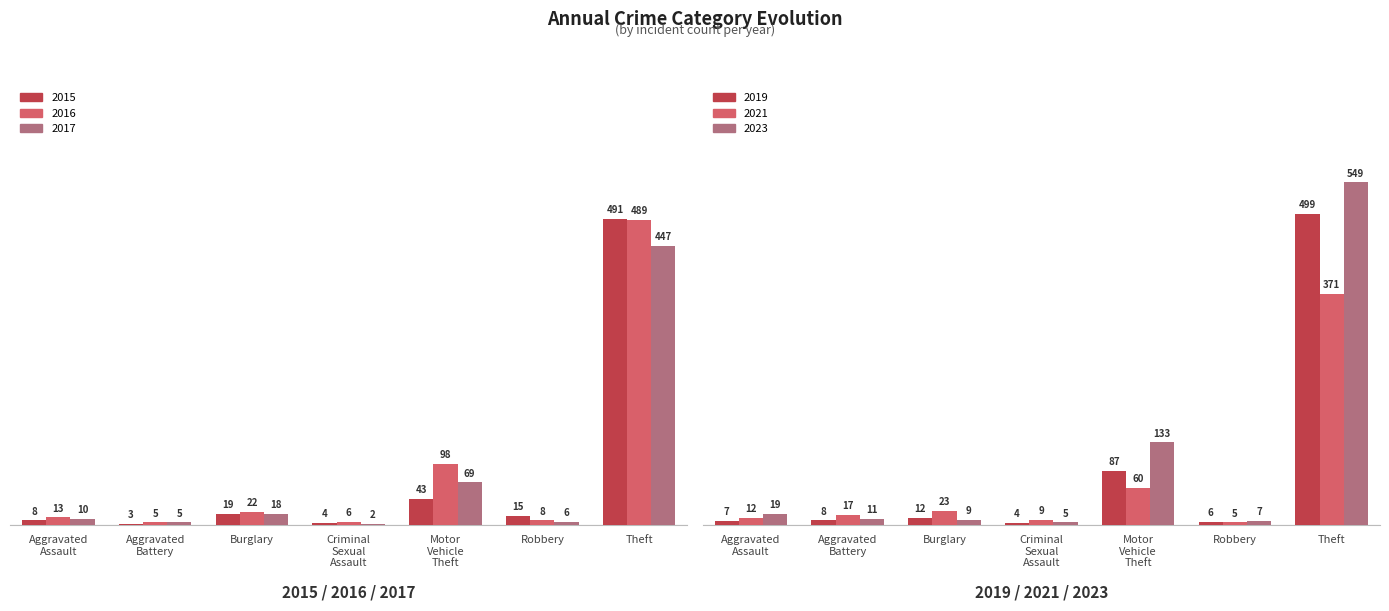

What position from the right is Theft?

1